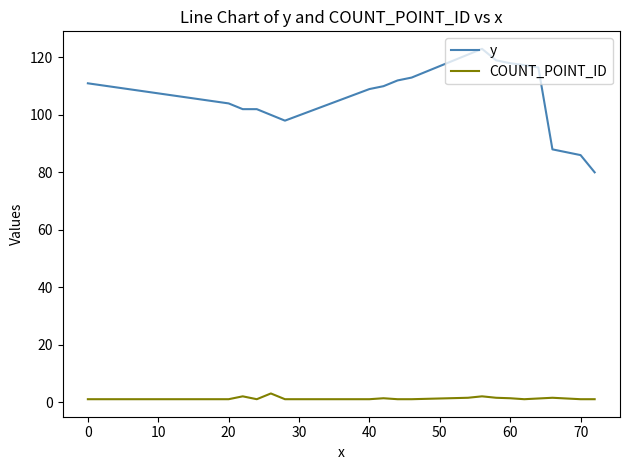

What is the difference between the maximum and minimum values in the y series?

43.0